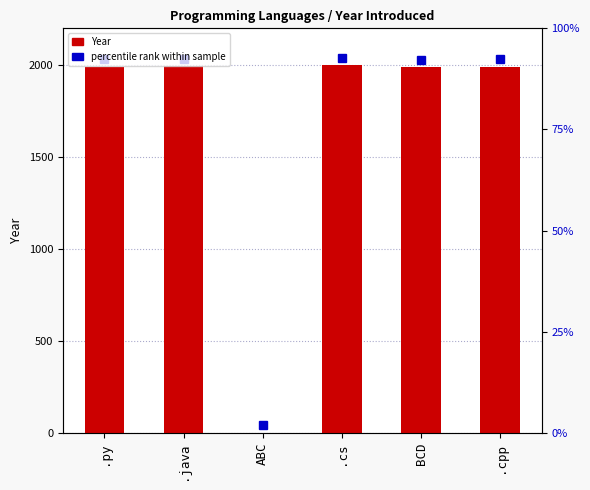

At which label is the value closest to 999?

BCD